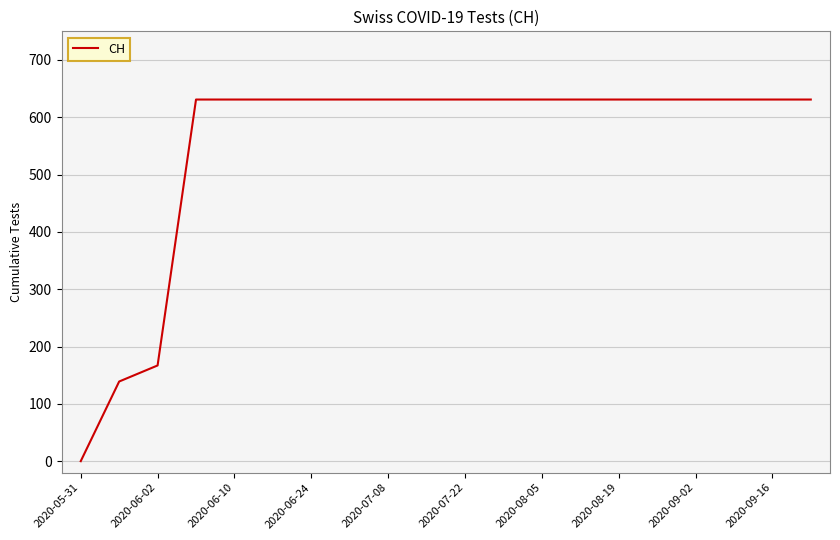

What is the maximum value shown in the chart?

631